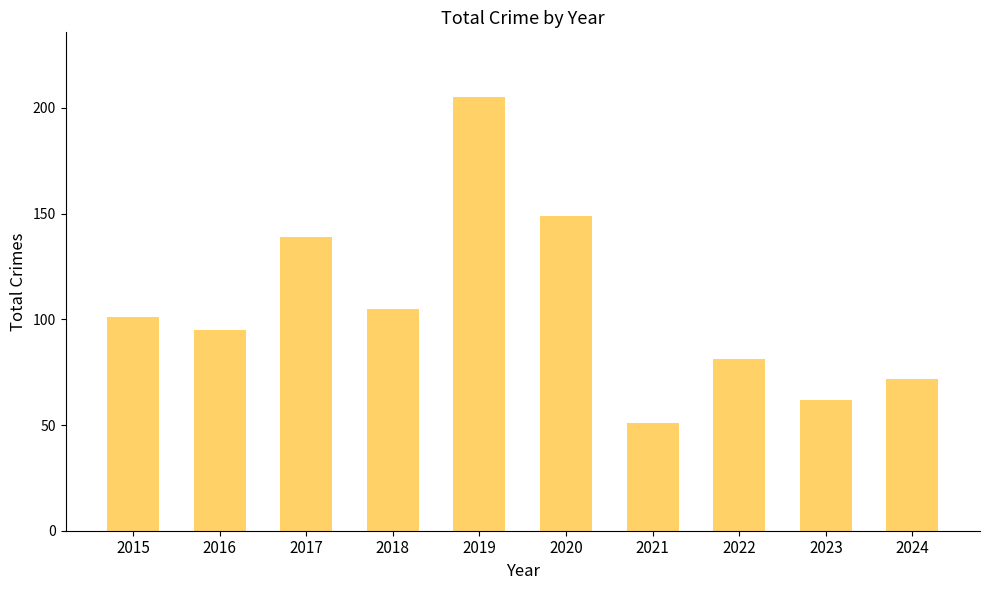

What is the difference between the maximum and minimum values?

154